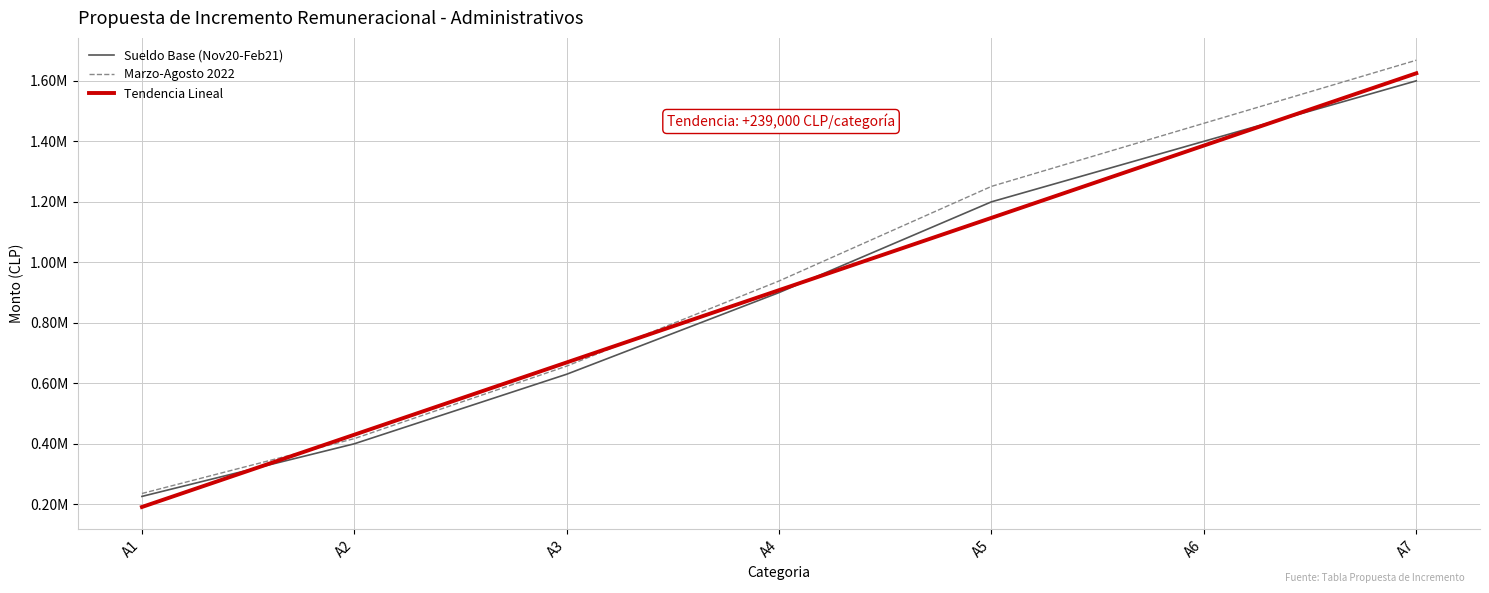

Is this an area chart (filled region under the line)?

No